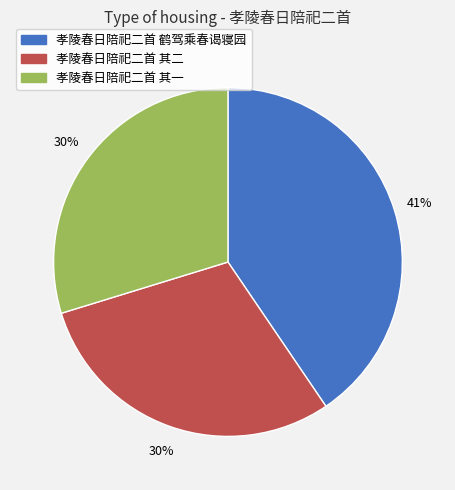

Approximately how many times larger is the value at 孝陵春日陪祀二首 其一 compared to 孝陵春日陪祀二首 其二?

1.0